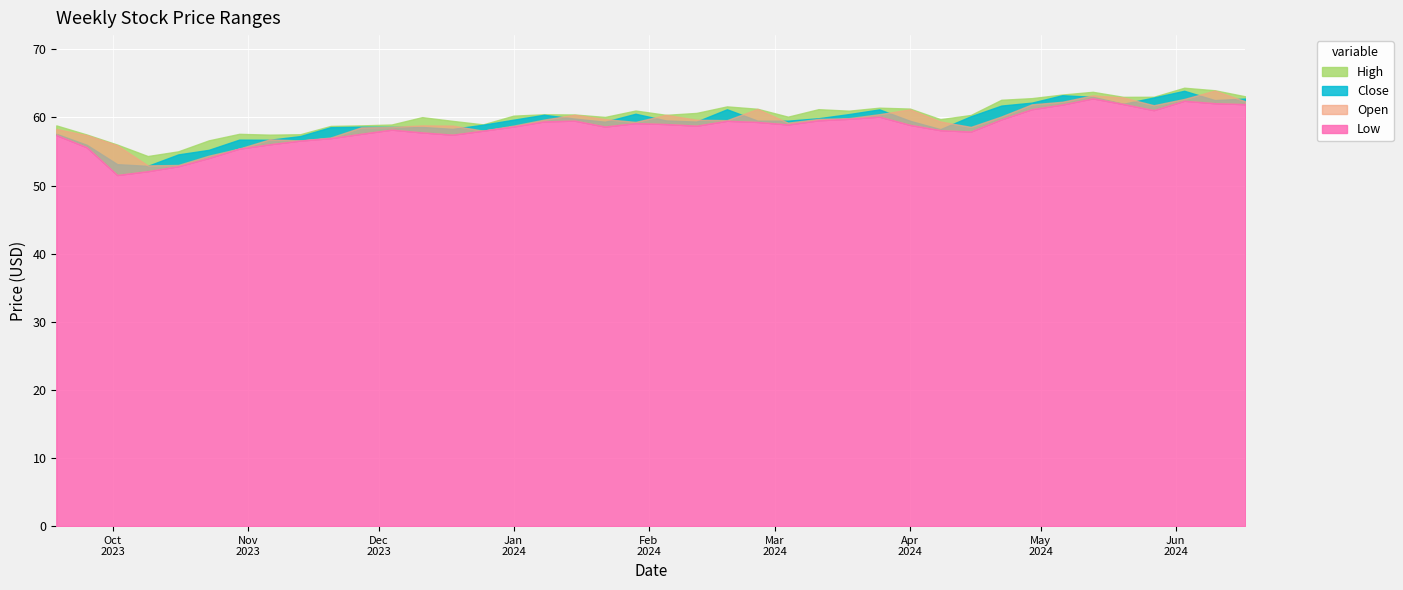

The value of Open at 2024-01-22 is 59.8. True or false?

True